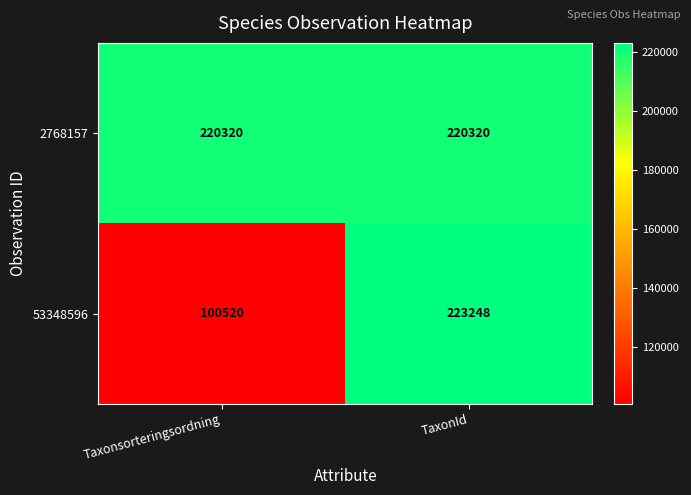

What is the total value across all series at Taxonsorteringsordning?

320840